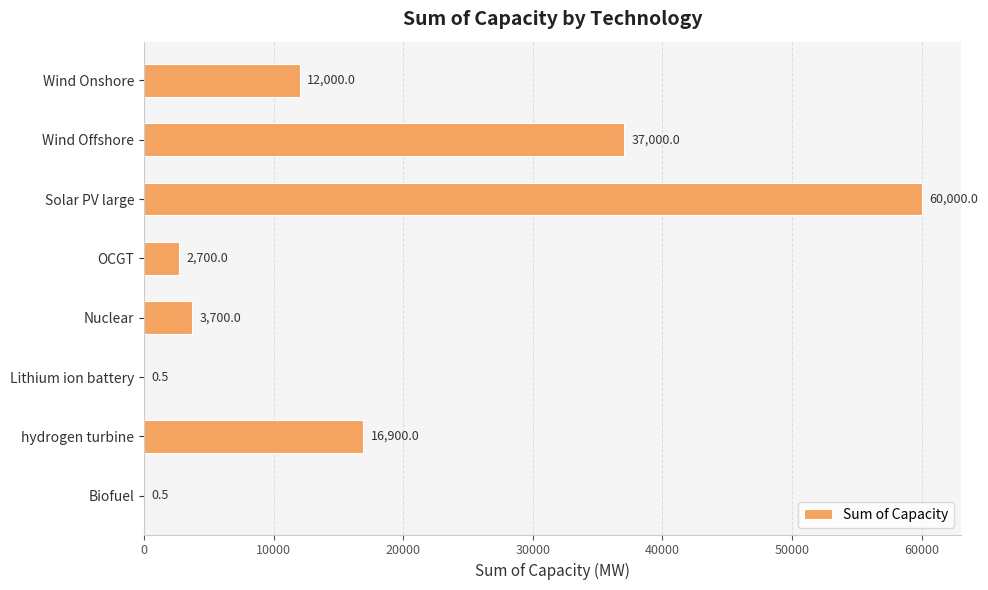

True or false: the data shows 16900.0 at hydrogen turbine.

True